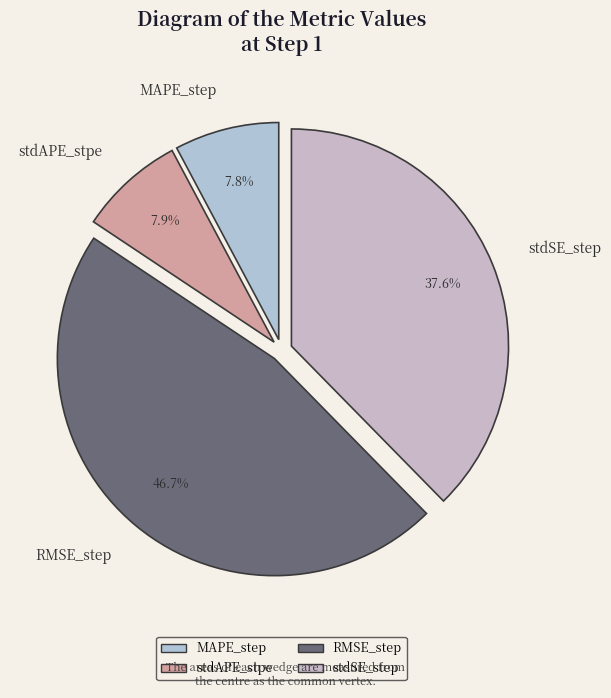

To the nearest percent, what is the difference between the largest and smallest slice percentages?

39%